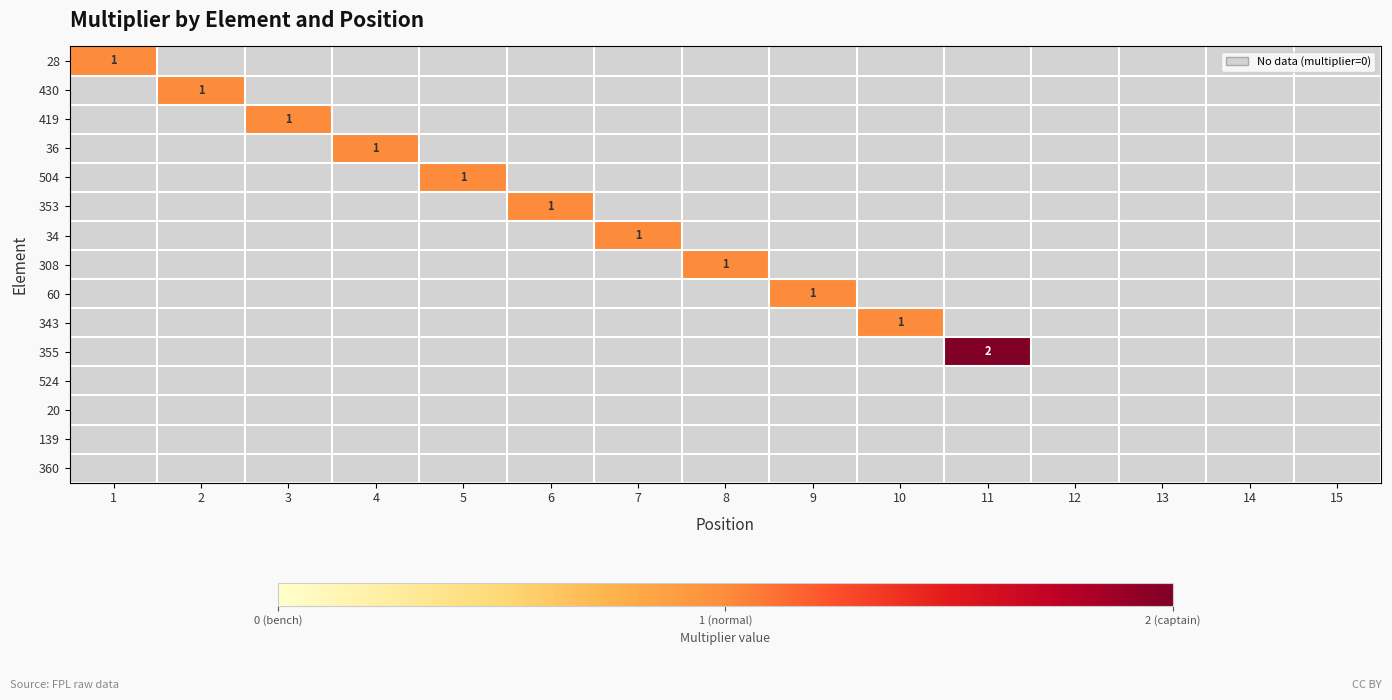

The 36 series shows 1 at 4. True or false?

True